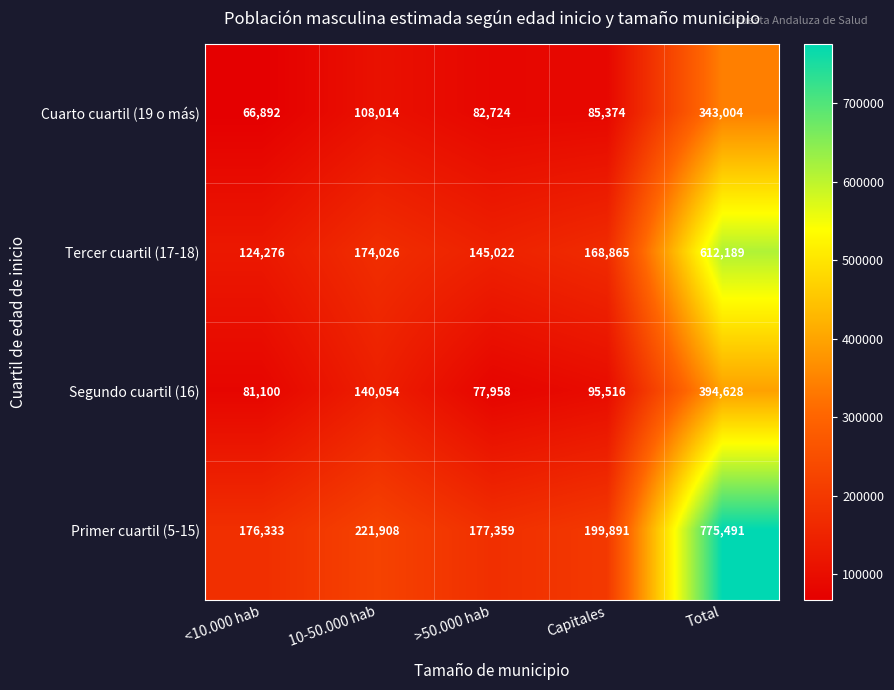

Reading right to left, transcribe all the data shown in this chart.

Cuarto cuartil (19 o más): Total=343004	Capitales=85374	>50.000 hab=82724	10-50.000 hab=108014	<10.000 hab=66892
Tercer cuartil (17-18): Total=612189	Capitales=168865	>50.000 hab=145022	10-50.000 hab=174026	<10.000 hab=124276
Segundo cuartil (16): Total=394628	Capitales=95516	>50.000 hab=77958	10-50.000 hab=140054	<10.000 hab=81100
Primer cuartil (5-15): Total=775491	Capitales=199891	>50.000 hab=177359	10-50.000 hab=221908	<10.000 hab=176333